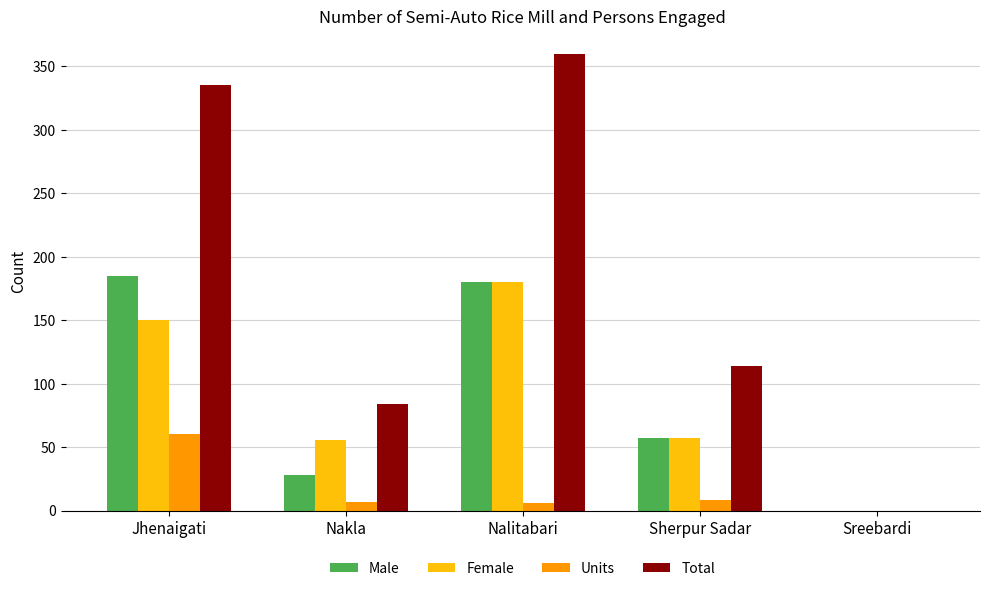

How many positive values does the Units series have?

4